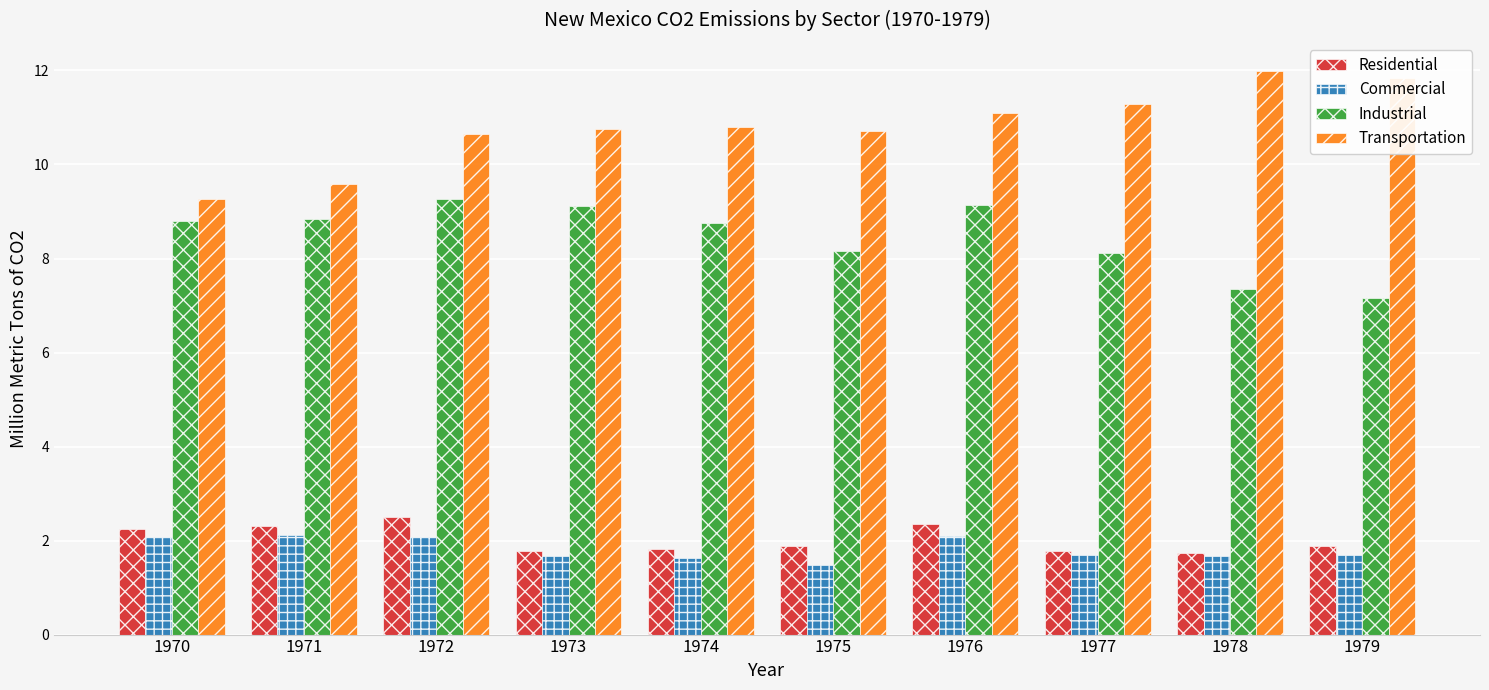

How many groups of bars are there?

10